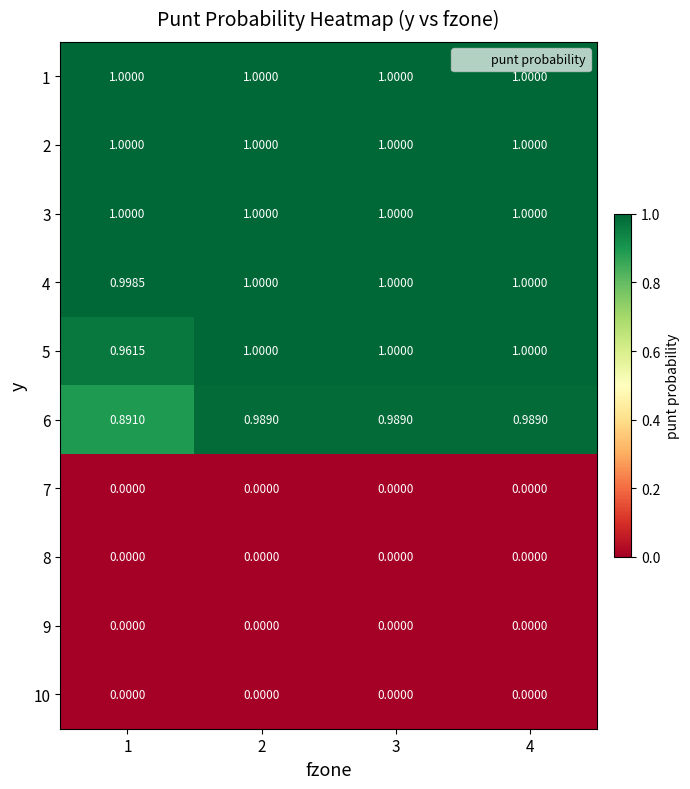

Is the value of 7 at 1 greater than the value of 3 at 1?

No